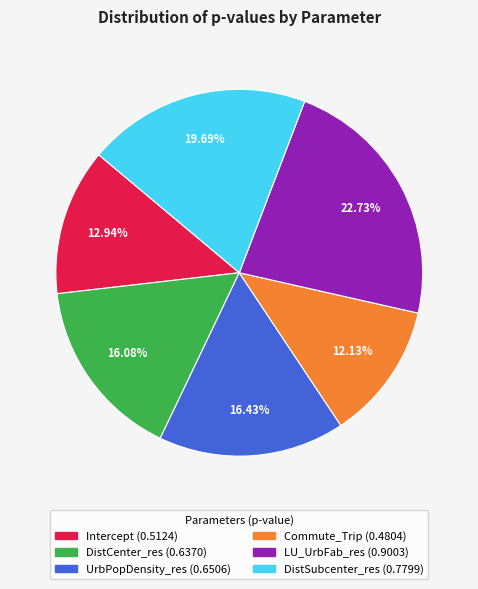

What is the largest slice in the pie chart?

LU_UrbFab_res